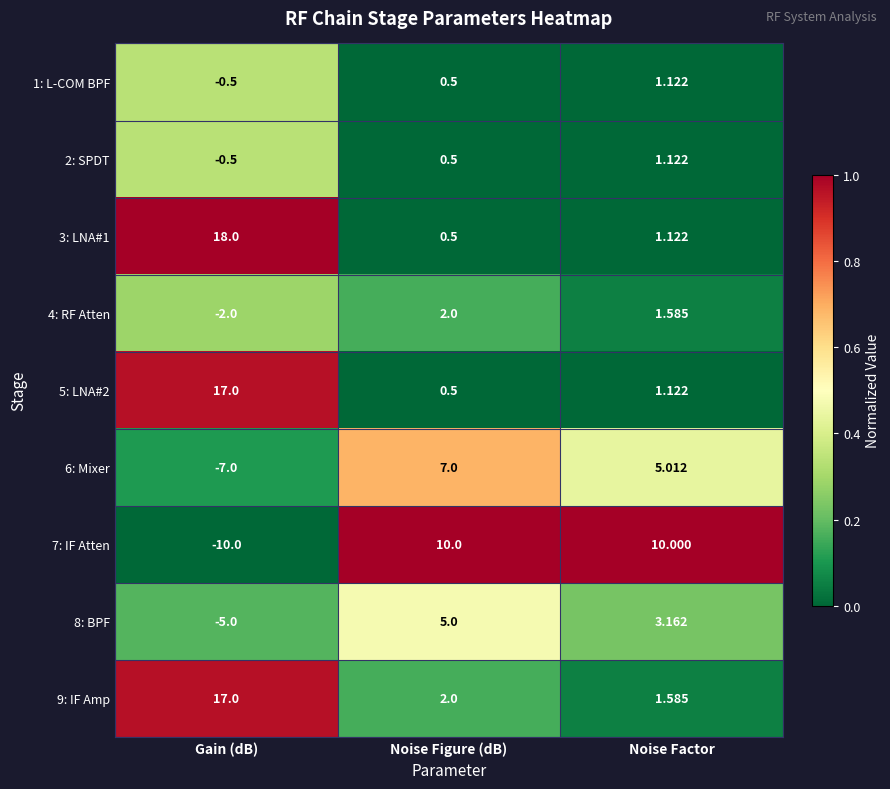

Which category has the lowest value in the 3: LNA#1 series?

Noise Figure (dB)